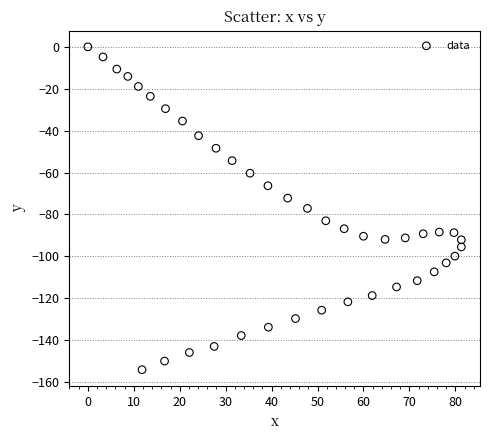

What is the range of Y values (max minus min)?

154.1